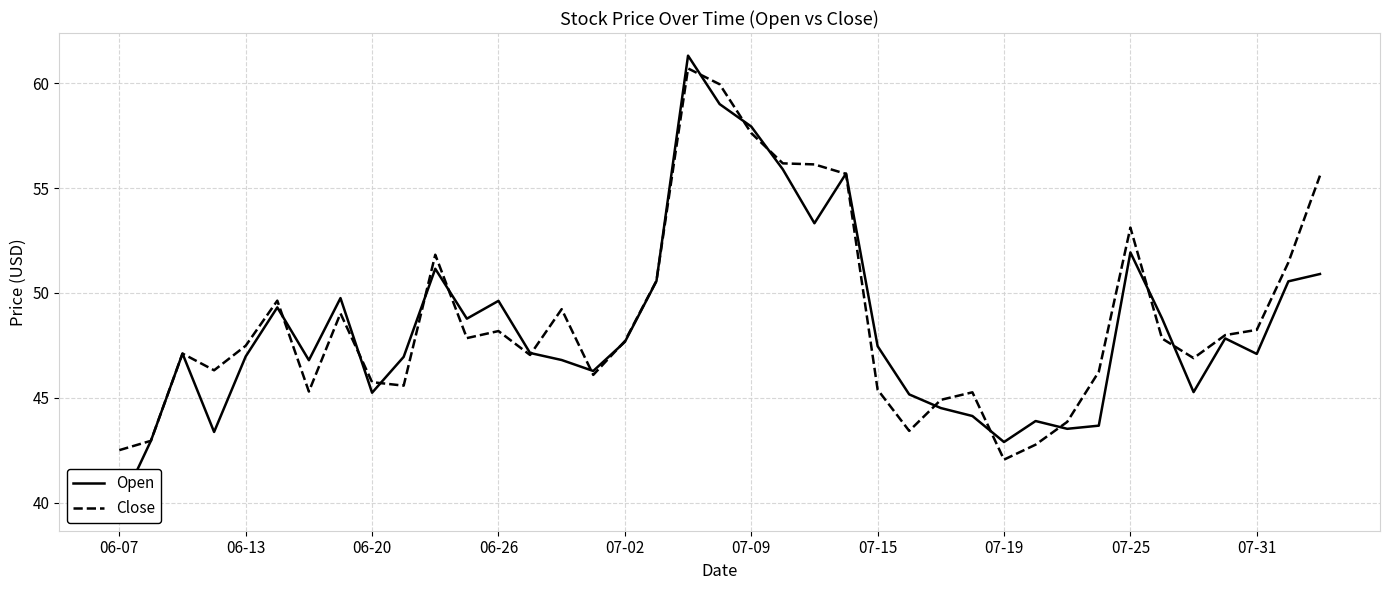

What is the difference between the maximum and second lowest values in the Open series?

18.4